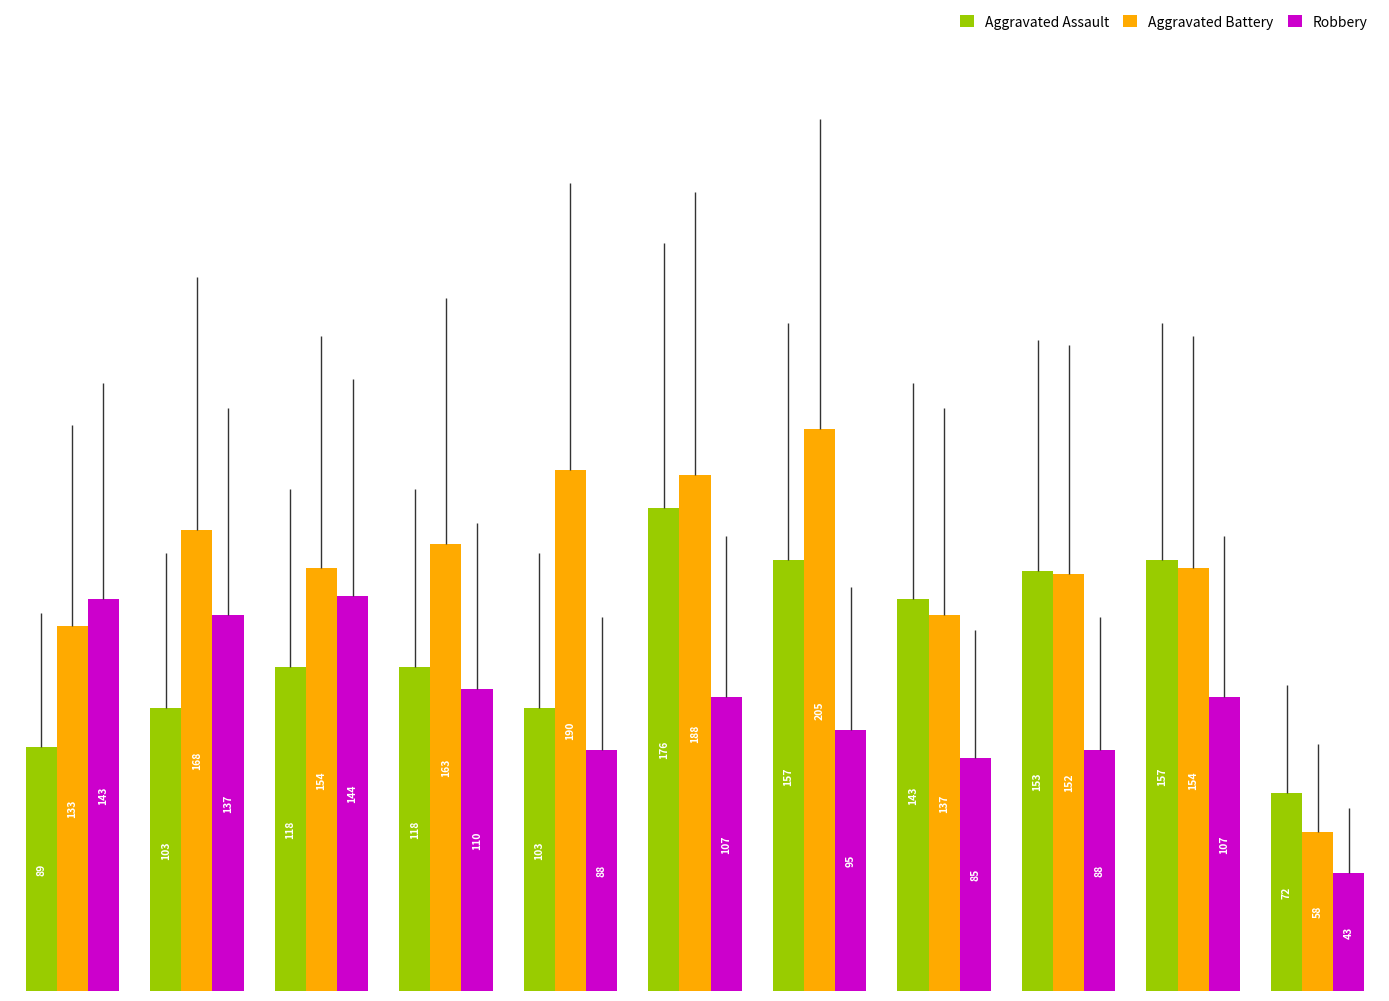

What is the difference between the maximum and minimum values in the Aggravated Battery series?

147